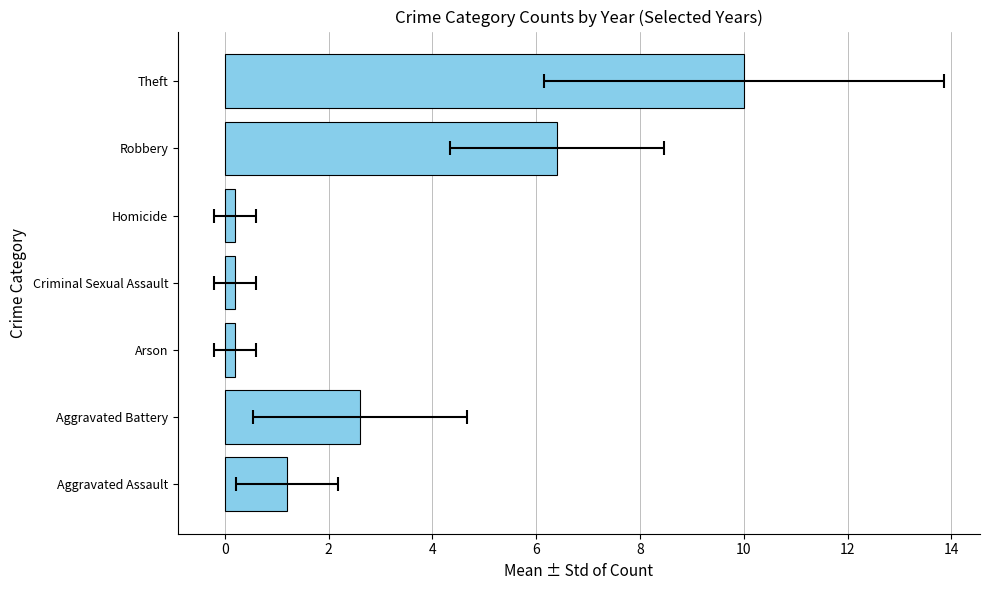

The chart shows a value of 6.4 at Robbery. True or false?

True